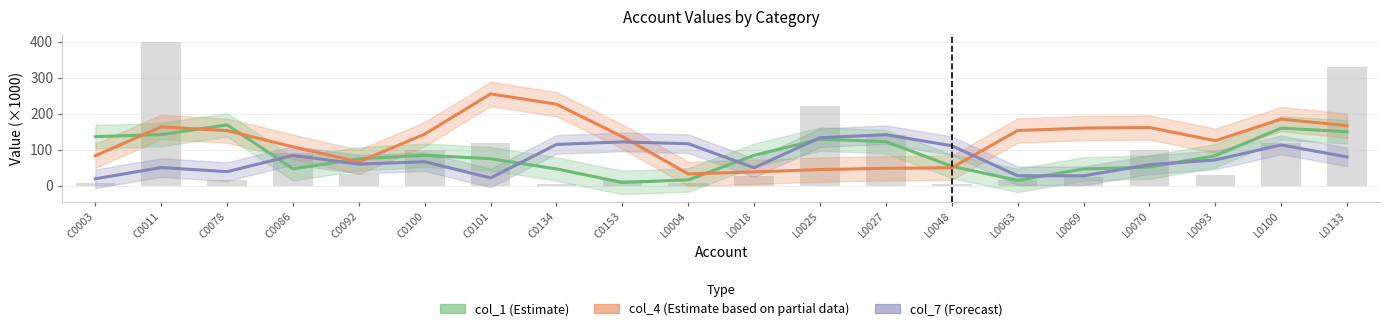

Rank the series by their average value, from lowest to highest.

col_7 (Forecast), col_1 (Estimate), col_4 (Estimate based on partial data)